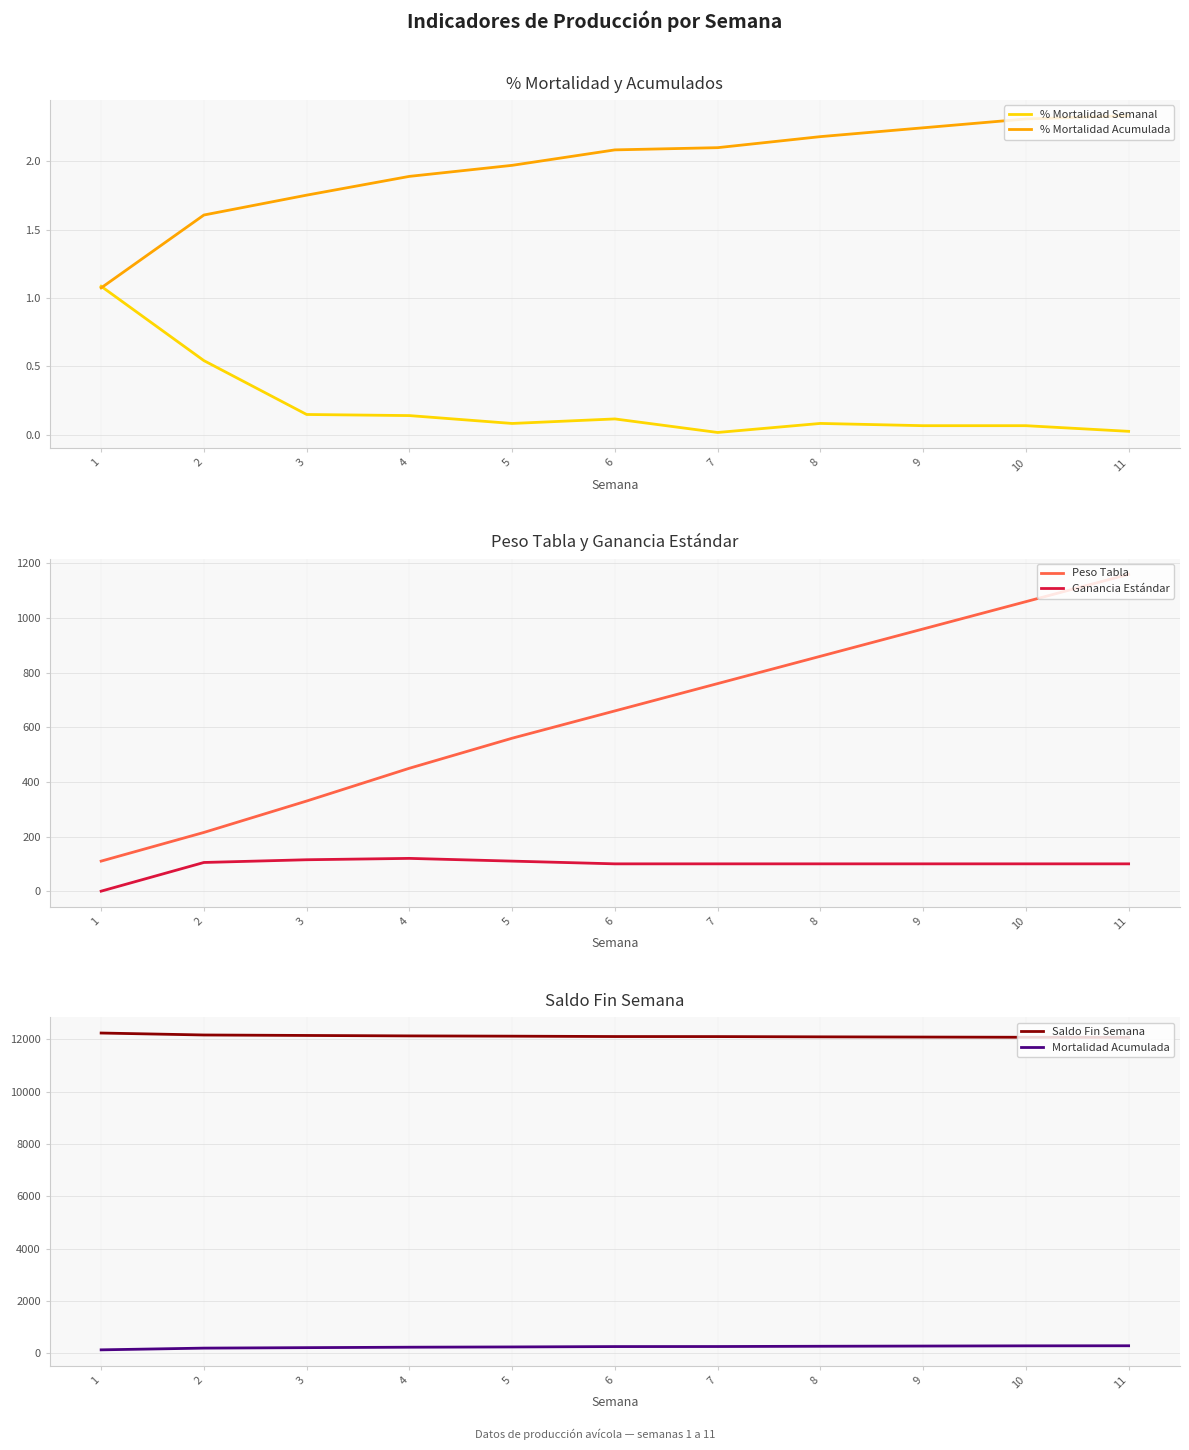

What is the sum of all Saldo Fin Semana values?

133389